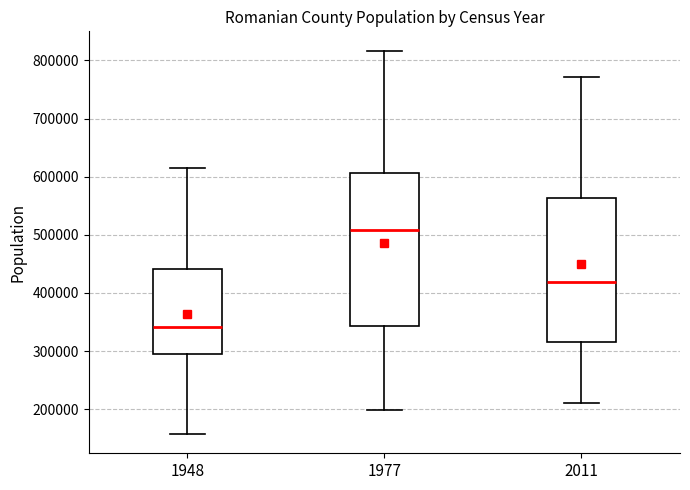

Reading left to right, read every box against the y-axis: the position of its median line, the range the box covers, and the ends of its whiskers. The values are not printed on the chart, so give them approximately, as read against the axis.

1948: median 340000, box 290000 to 440000, whiskers 160000 to 620000
1977: median 510000, box 340000 to 610000, whiskers 200000 to 820000
2011: median 420000, box 320000 to 560000, whiskers 210000 to 770000